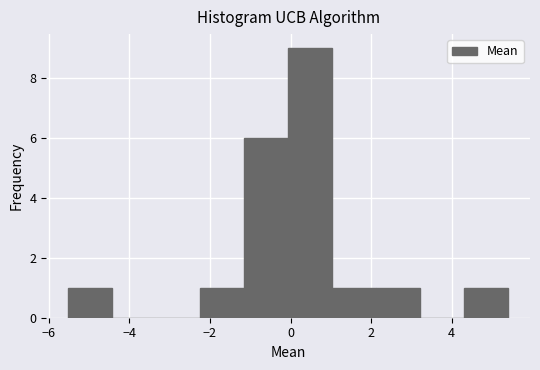

What is the height of the bar covering 2.2 to 3.2 on the x-axis? Neither the bar edges nor the heights are printed on the chart, so give them approximately, as read against the axes.

1